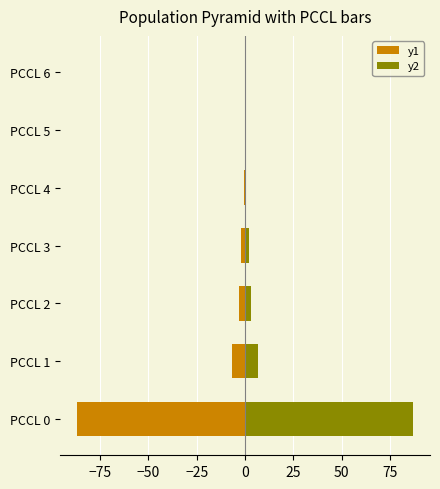

Which has a higher value, PCCL 5 or PCCL 4?

PCCL 5